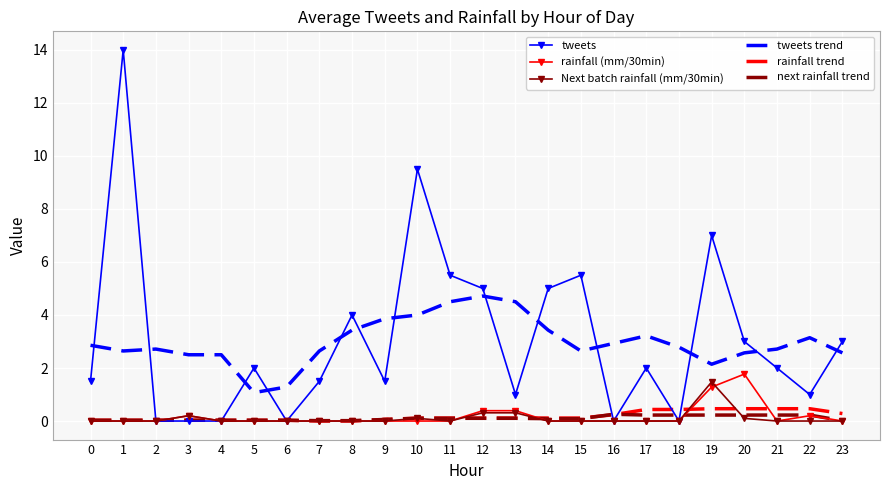

The value of tweets at 5 is 2.0. True or false?

True